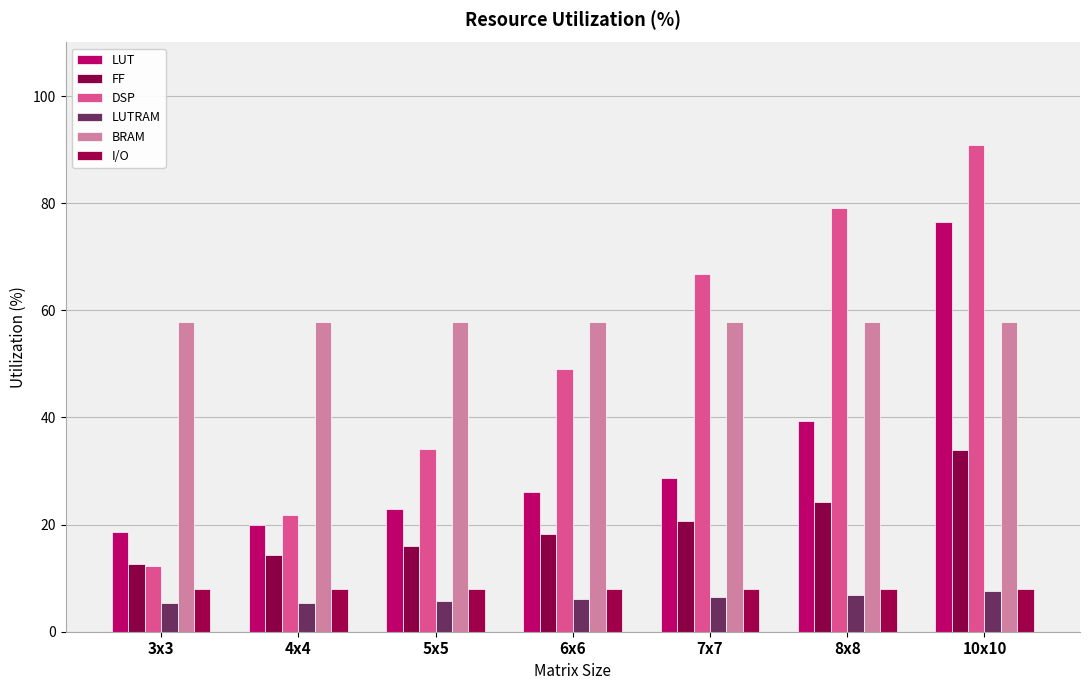

How many groups of bars are there?

7